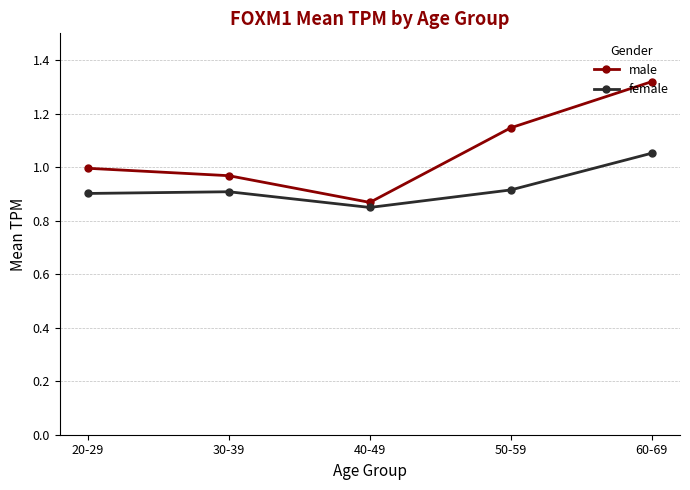

Between 30-39 and 50-59, which series saw the biggest shift?

male